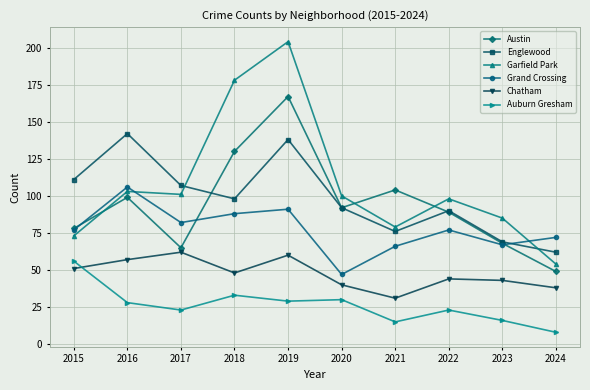

How many data points does each series have?

10